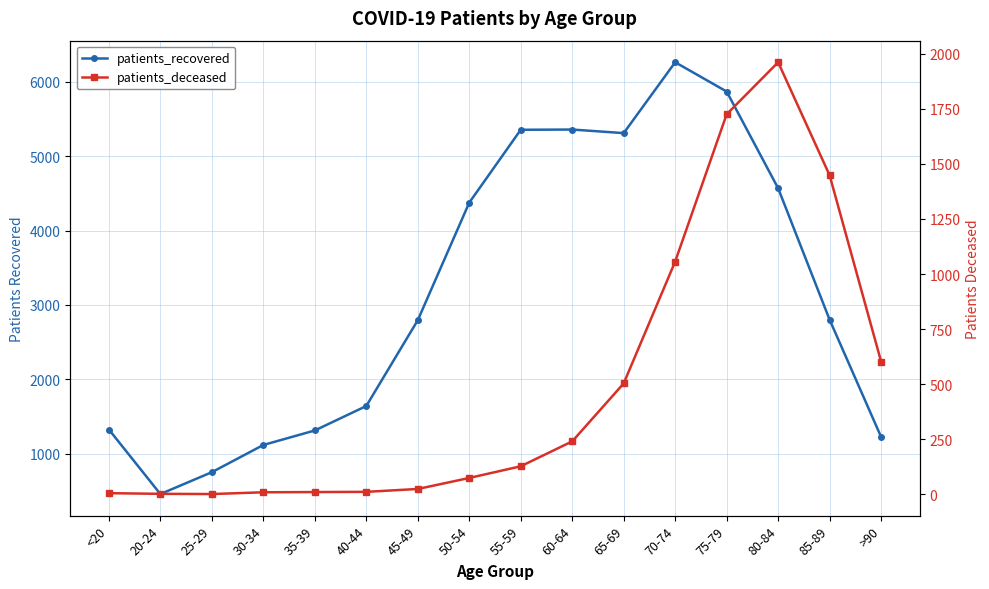

Rank the series by their average value, from highest to lowest.

patients_recovered, patients_deceased